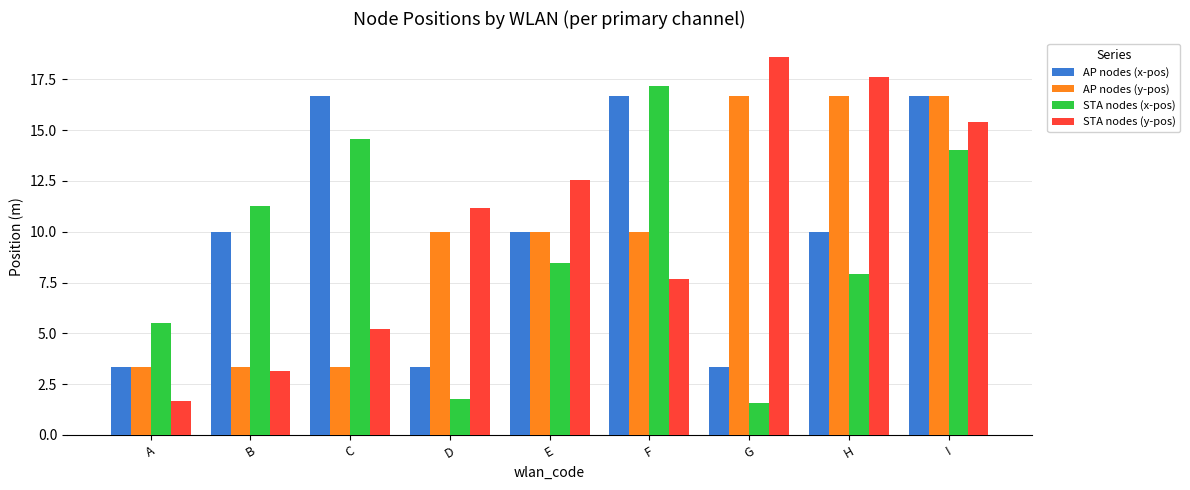

What is the difference between the second highest and second lowest values in the STA nodes (x-pos) series?

12.8